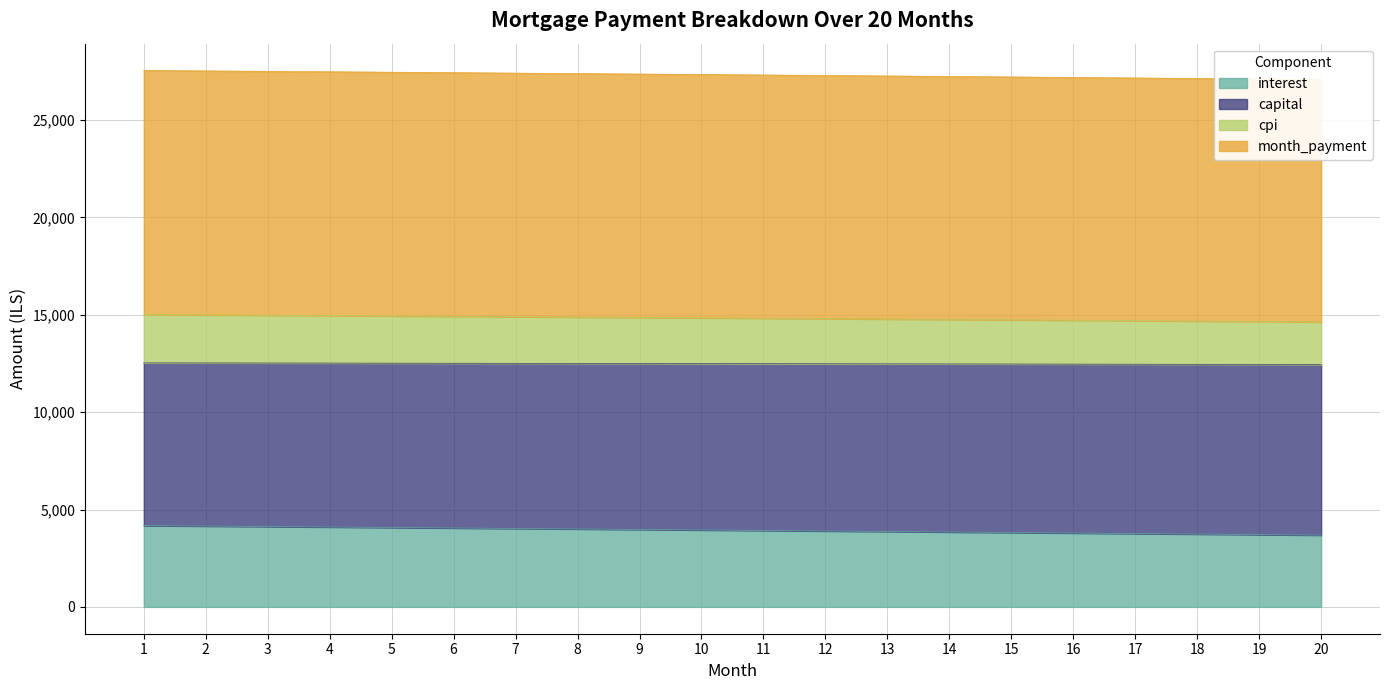

What is the maximum value for month_payment?

12531.2